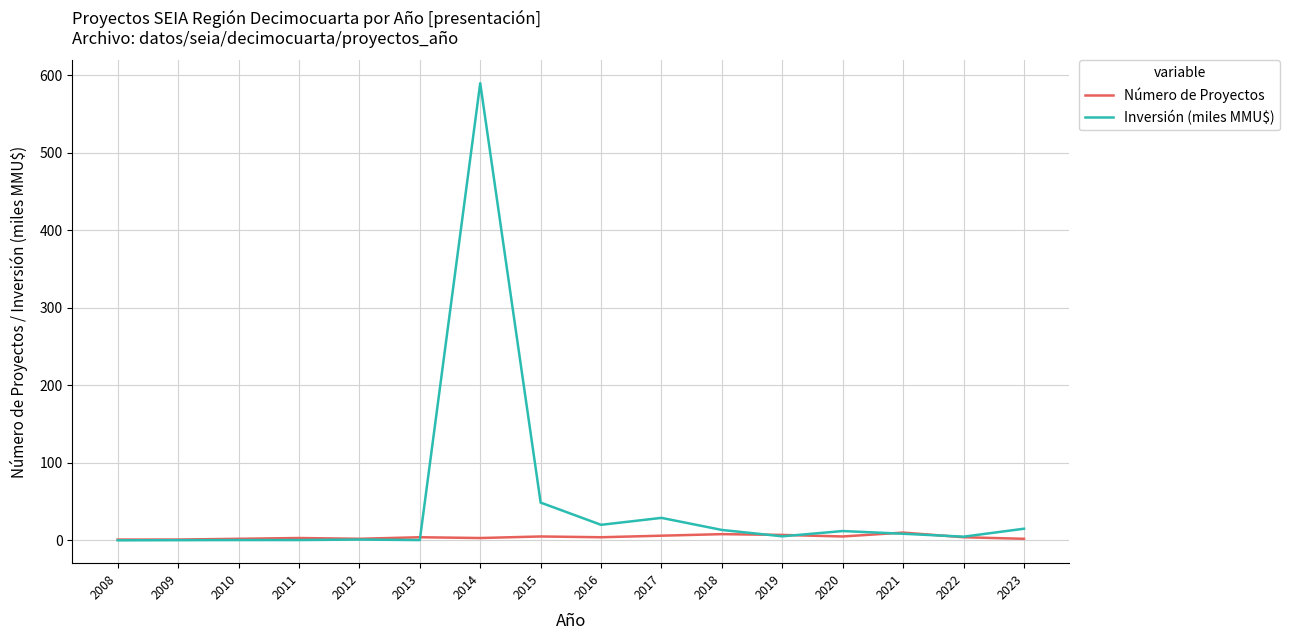

Which series changed the most between 2008 and 2014?

Inversión (miles MMU$)